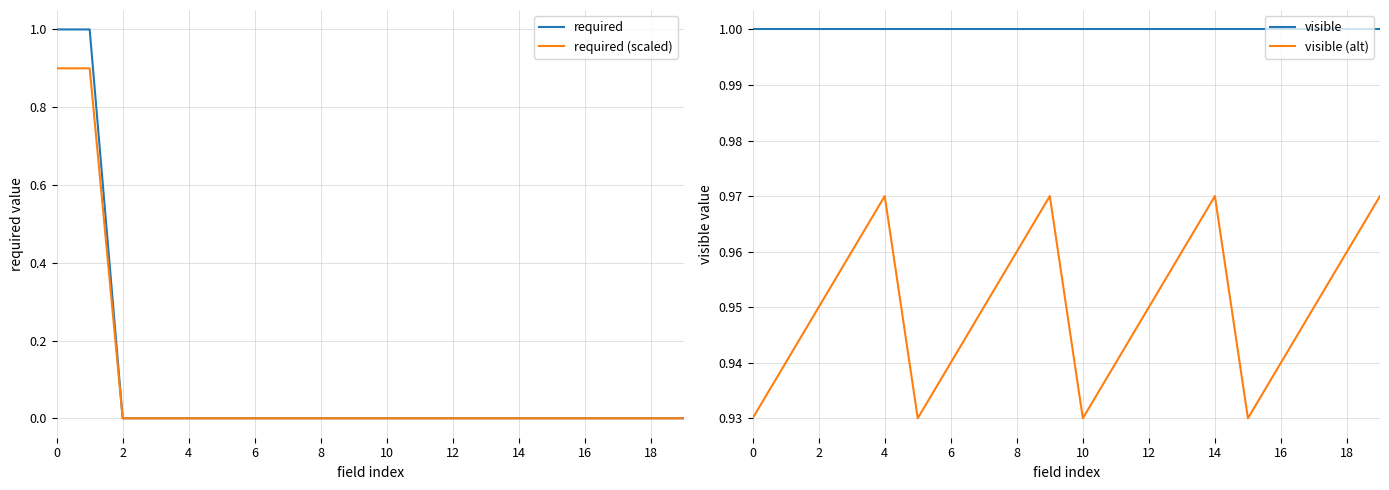

What is the highest value of the required (scaled) series?

0.9